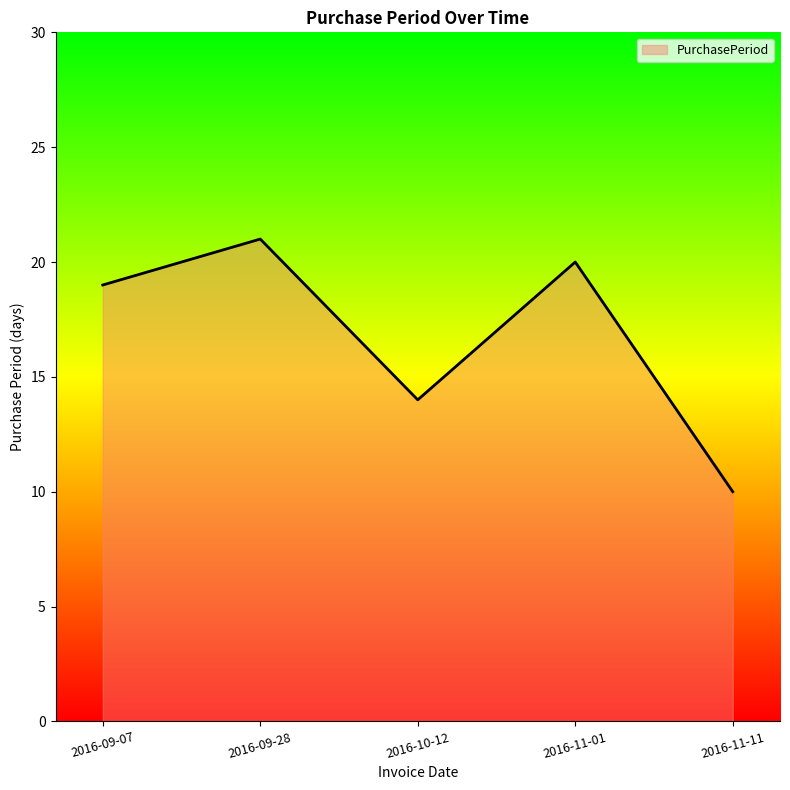

What position from the left is 2016-11-11?

5